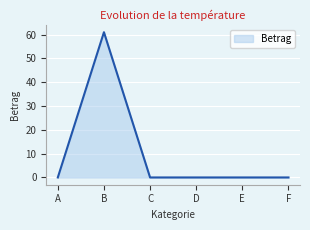

How many distinct data groups are displayed?

1